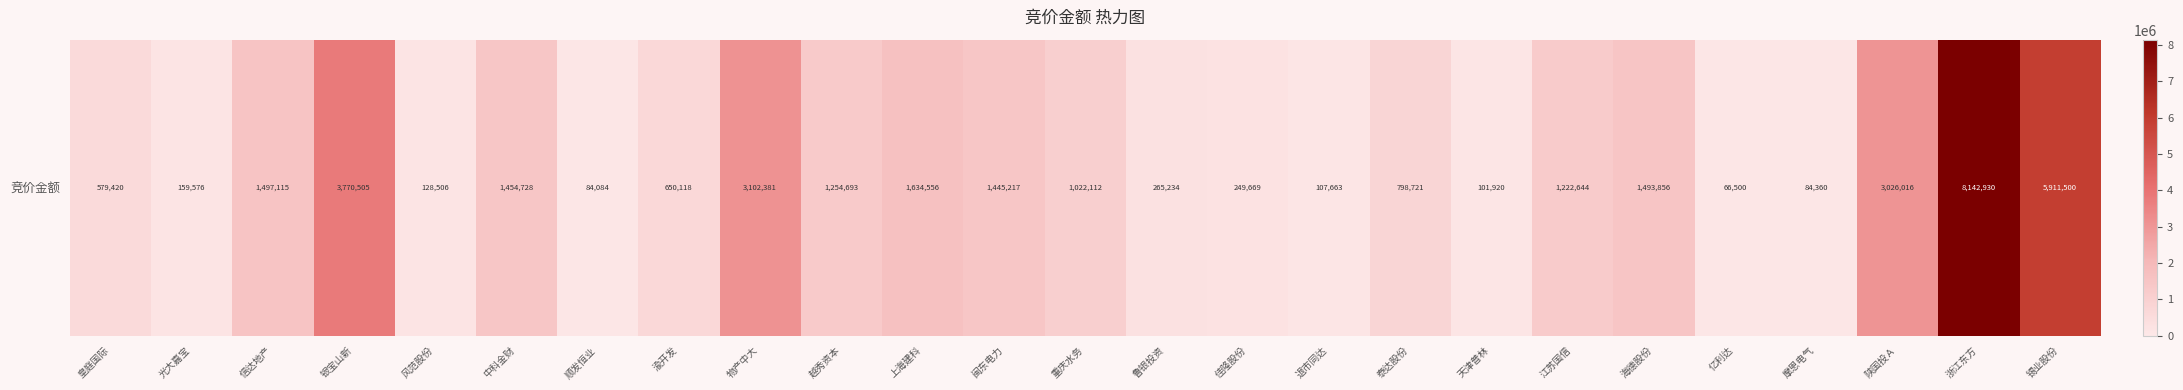

What is the smallest value displayed?

66500